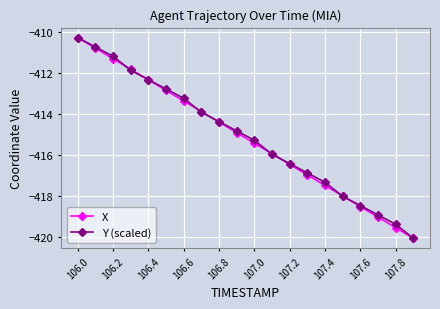

What is the maximum value shown in the chart?

-410.3